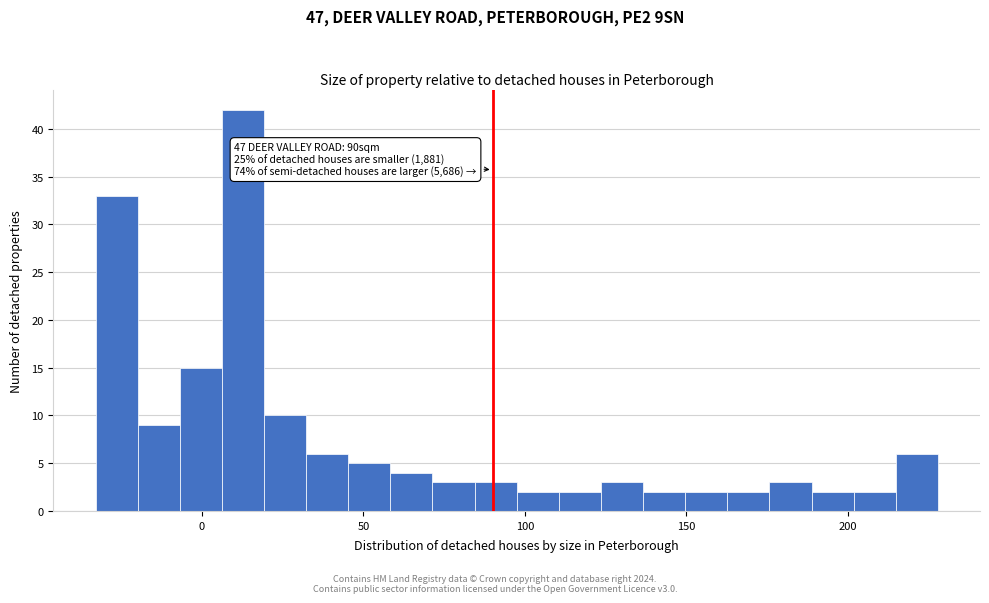

Around what value on the x-axis is the tallest bar? Give the approximate position of its centre, as read against the axis.

15